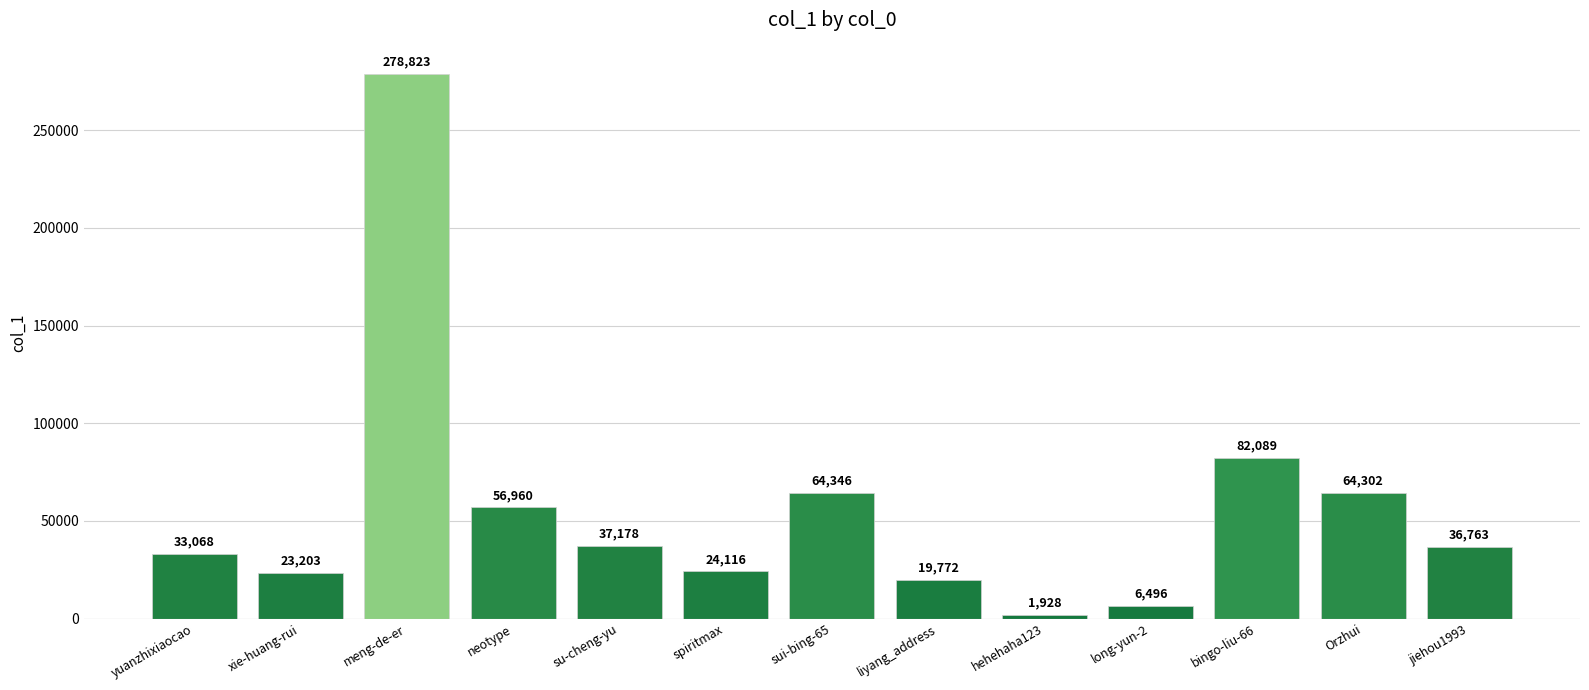

At which label is the value closest to 140375?

bingo-liu-66